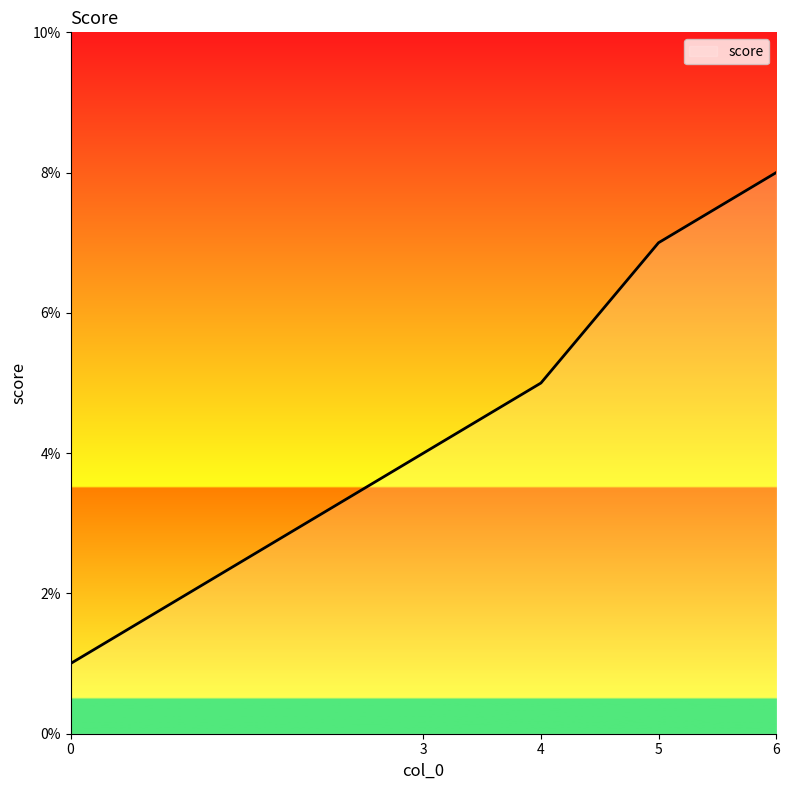

Reading right to left, what are all the values shown in this chart?

8	7	5	4	1